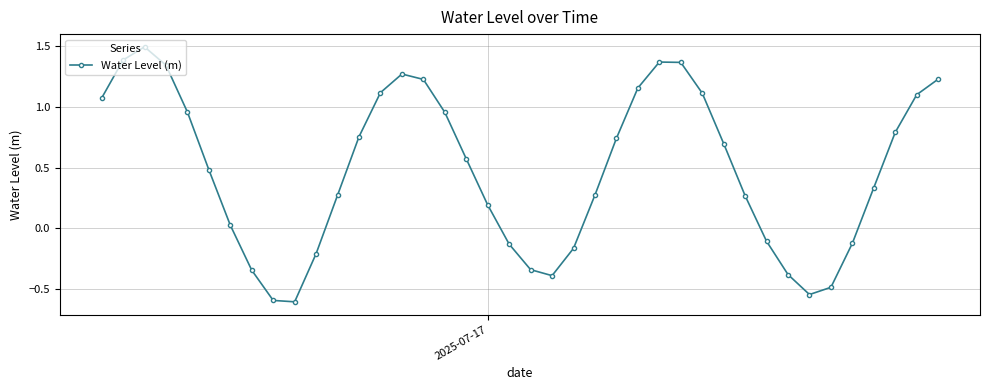

What is the minimum value shown in the chart?

-0.6